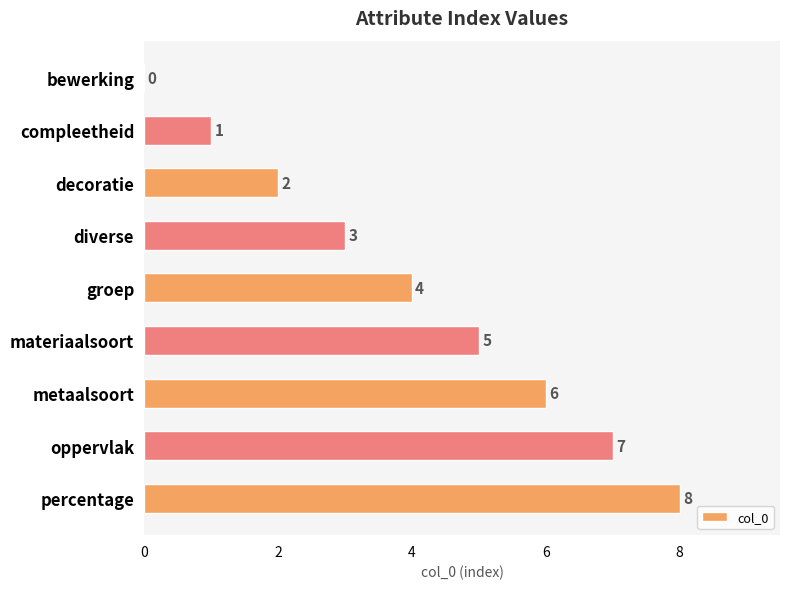

At which label is the value closest to 4?

groep